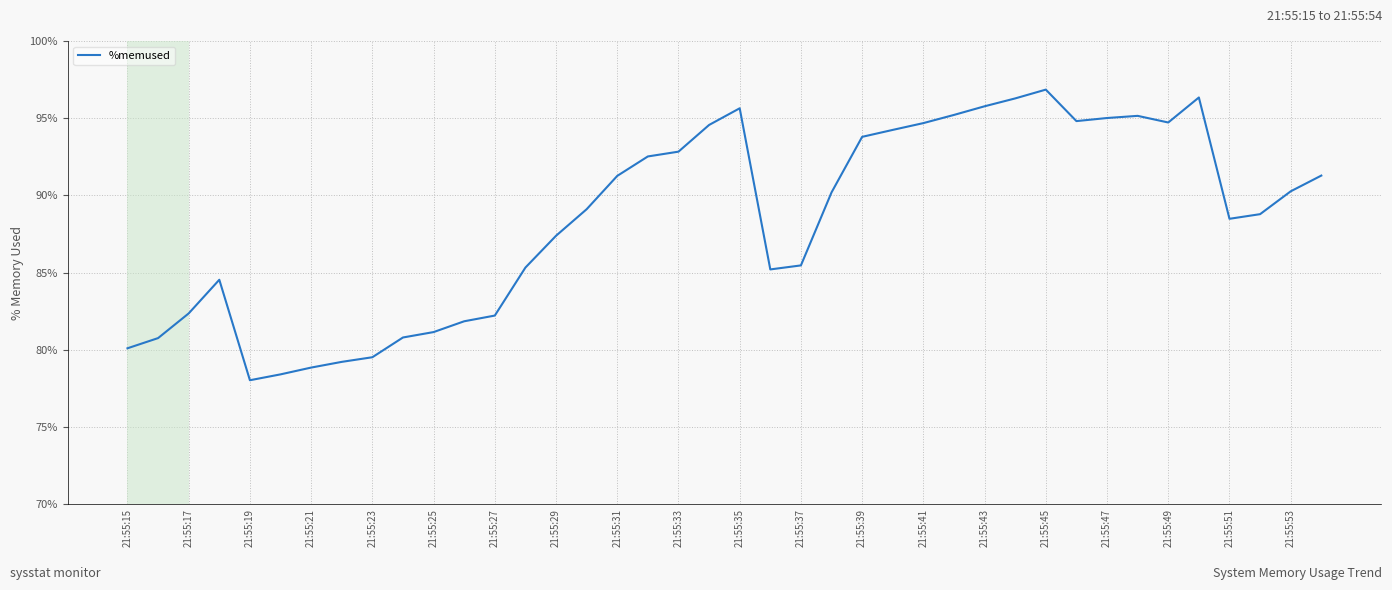

What is the difference between the maximum and minimum values?

18.8